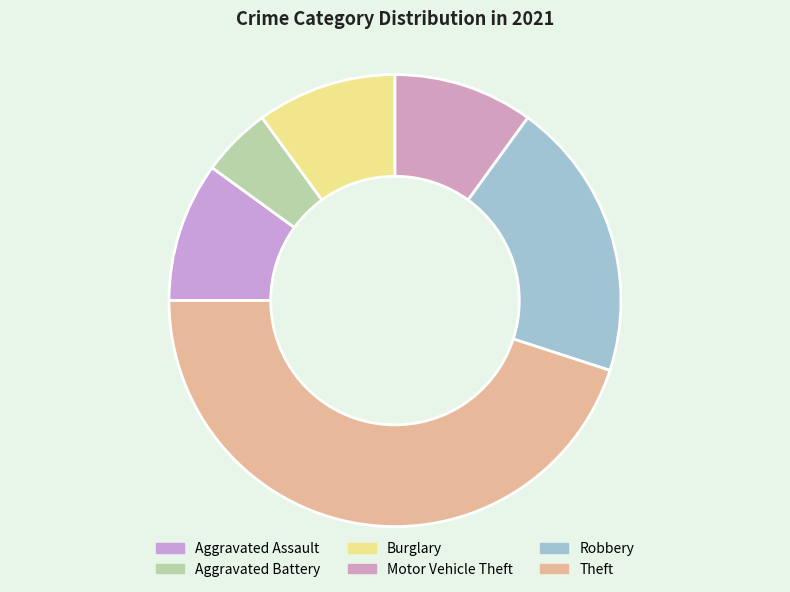

Is it true that Theft is 35% of the pie?

False